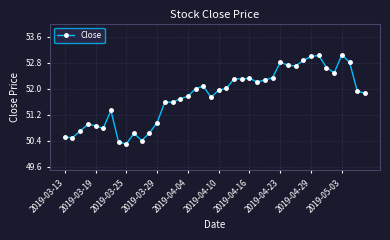

What is the value of the 27th point from the left?

52.3